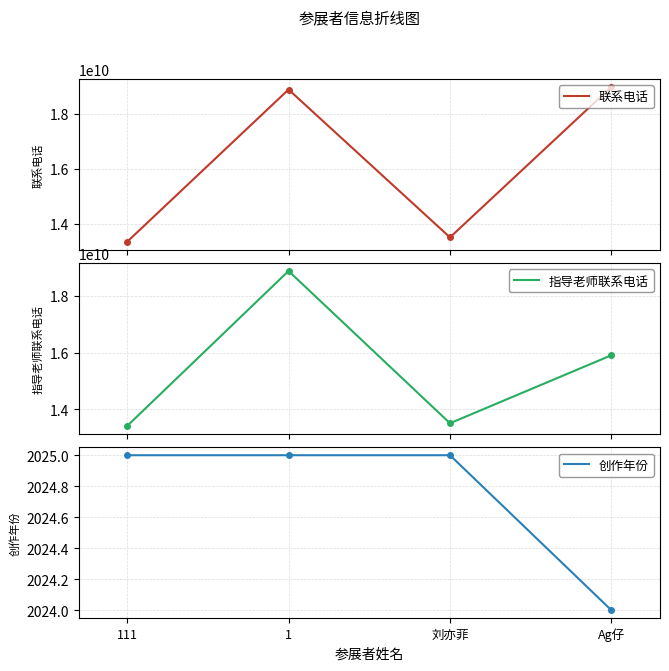

What is the sum of the 联系电话 values at Ag仔 and 111?

32325368978